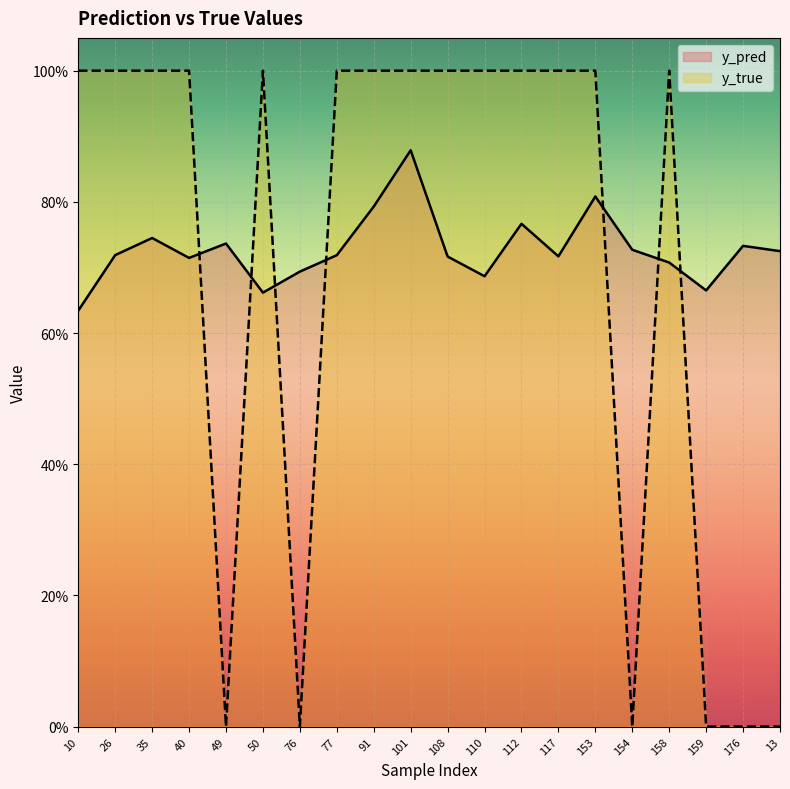

What are all the series names shown in the legend?

y_pred, y_true